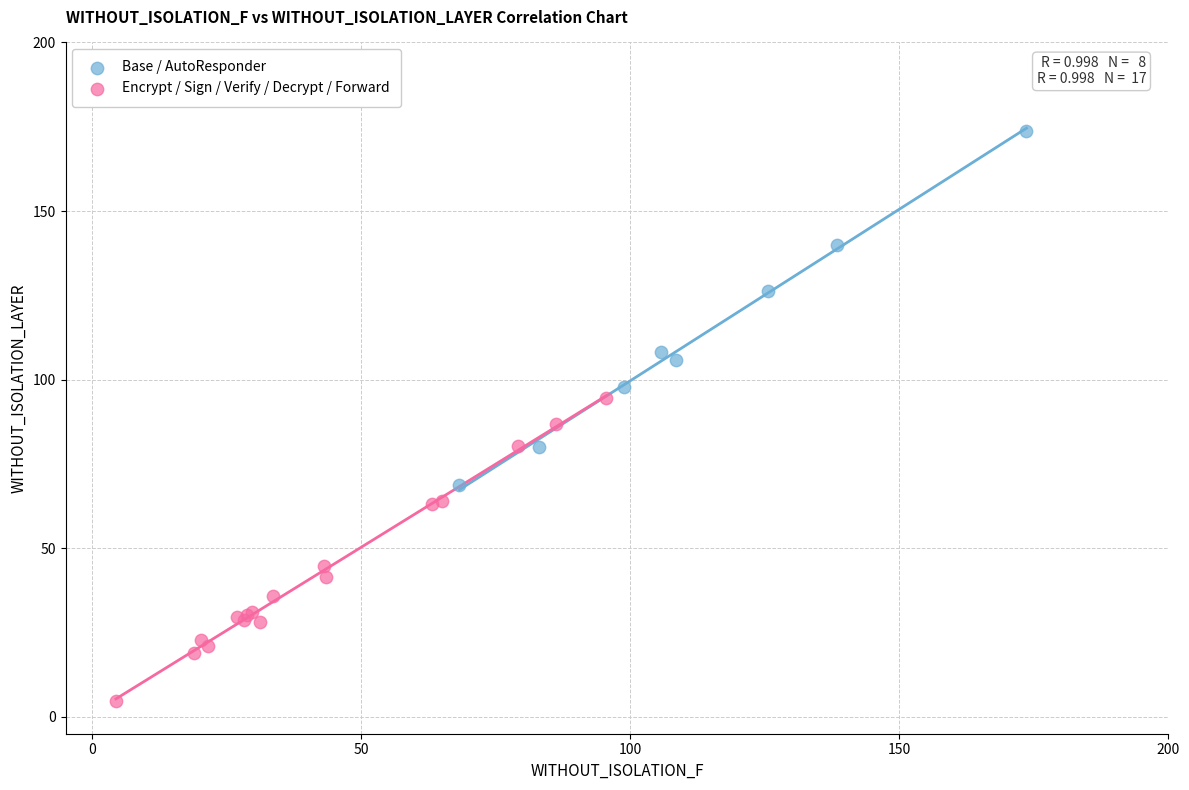

Which series reaches the maximum Y coordinate?

Base / AutoResponder